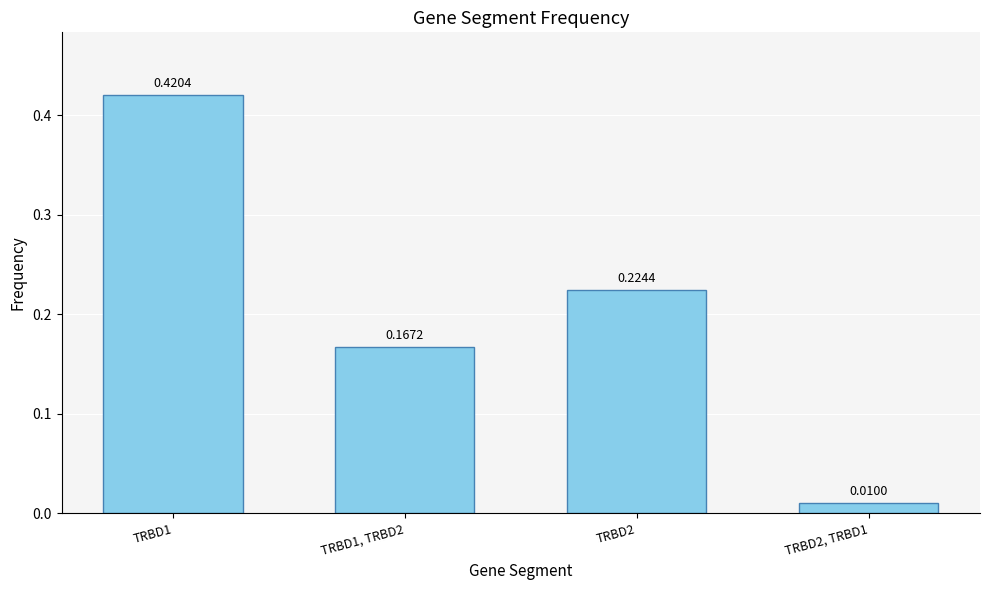

What is the sum of all values?

0.8